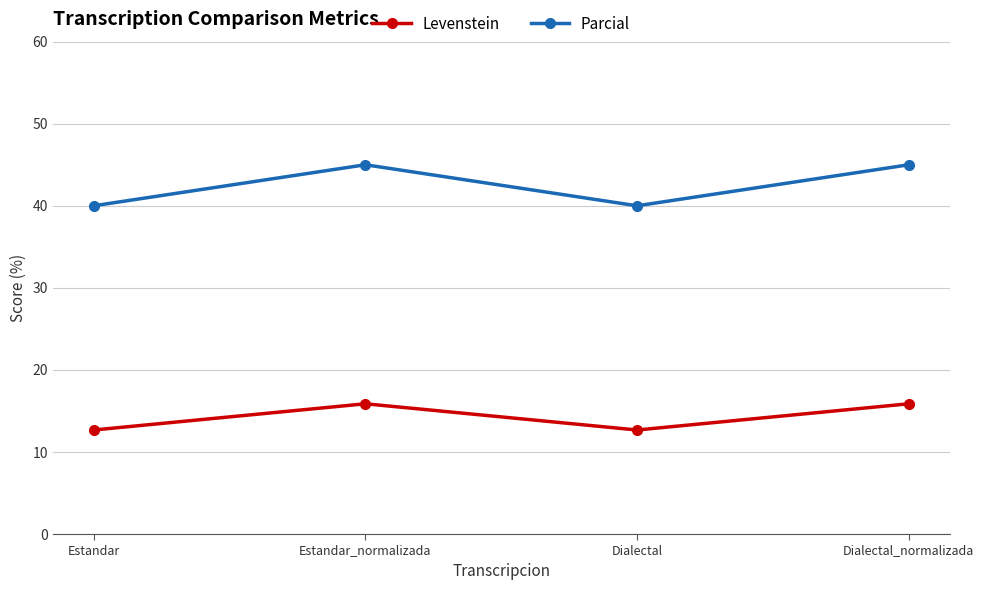

What is the label of the 1st point from the left?

Estandar